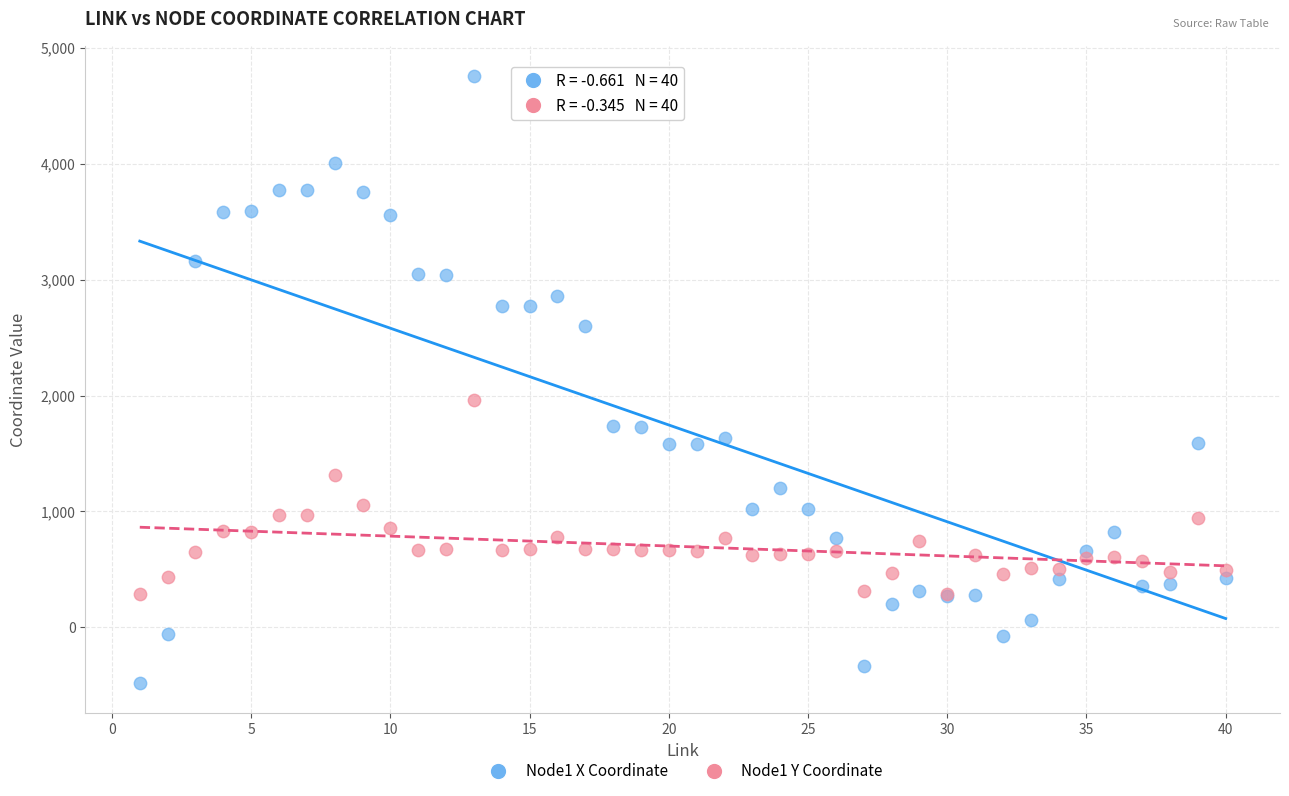

What are all the series names shown in the legend?

Node1 X Coordinate, Node1 Y Coordinate